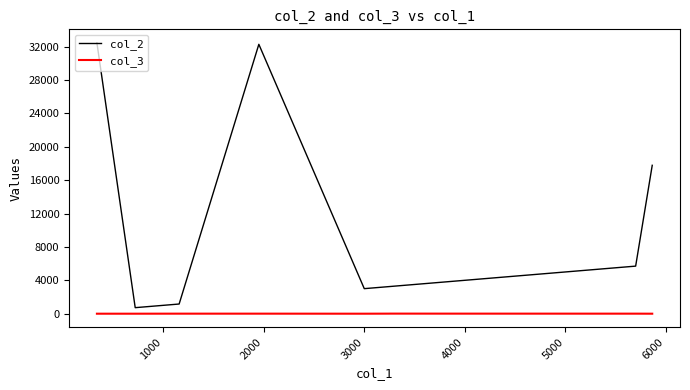

What is the greatest value displayed?

32459